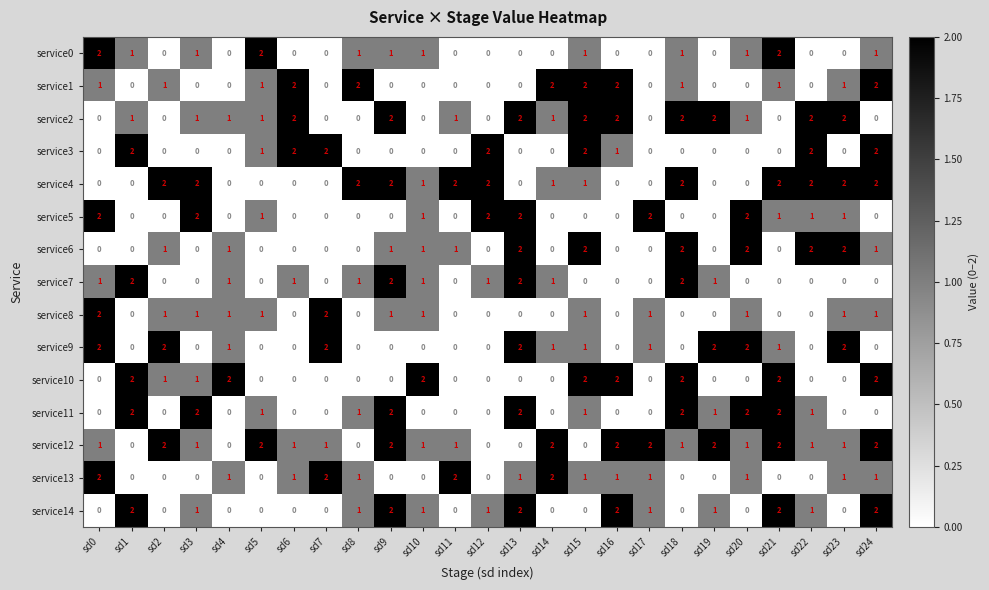

What is the sum of all service7 values?

16